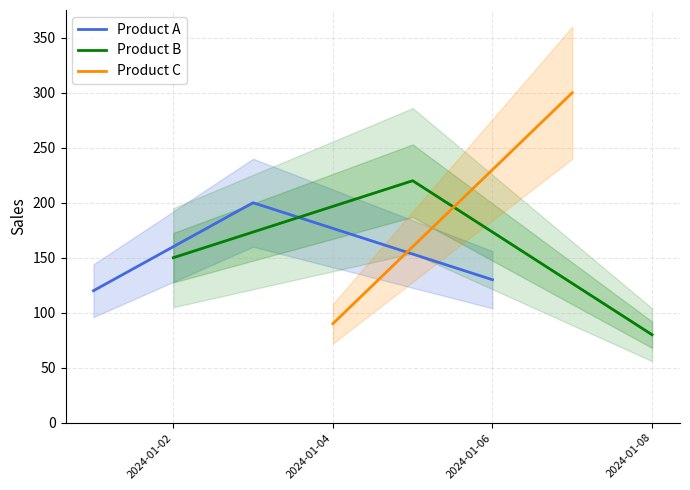

What is the highest value of the Product A series?

200